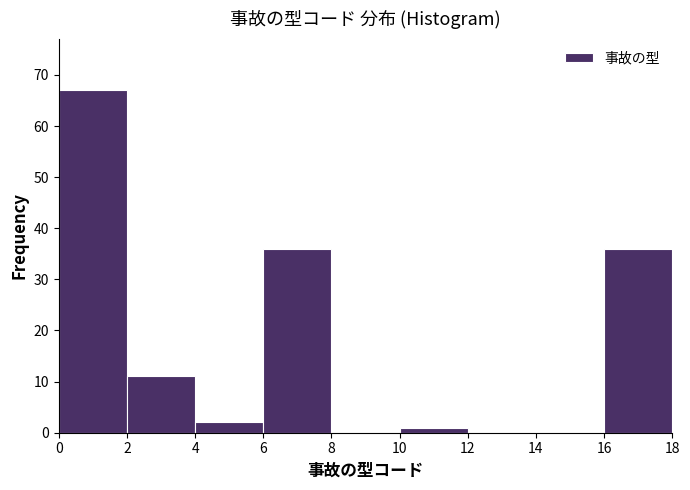

Over which range of the x-axis is the bar tallest?

0 to 2